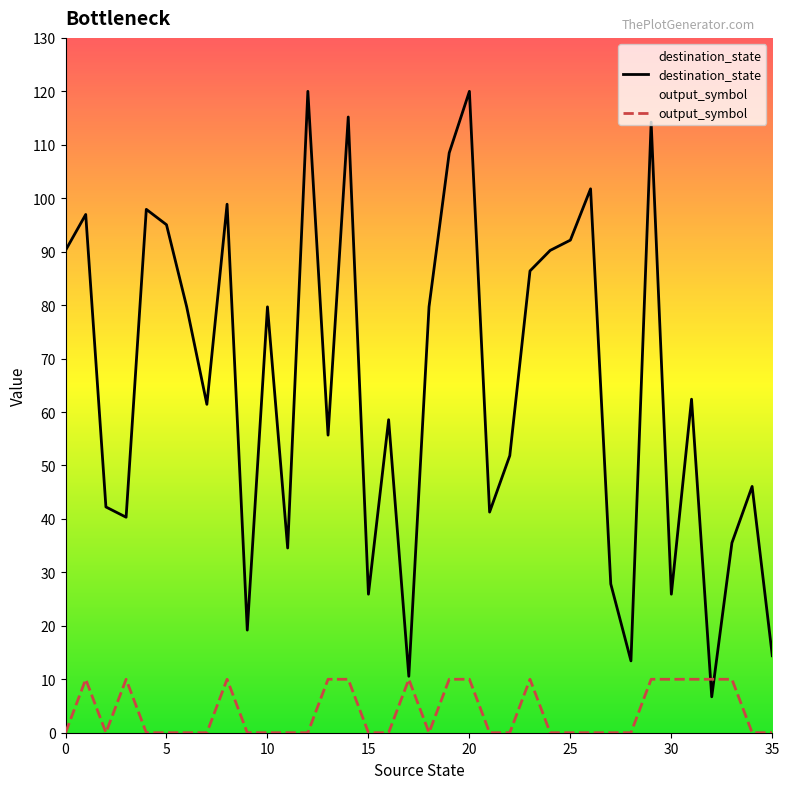

What is the maximum value for output_symbol?

10.0